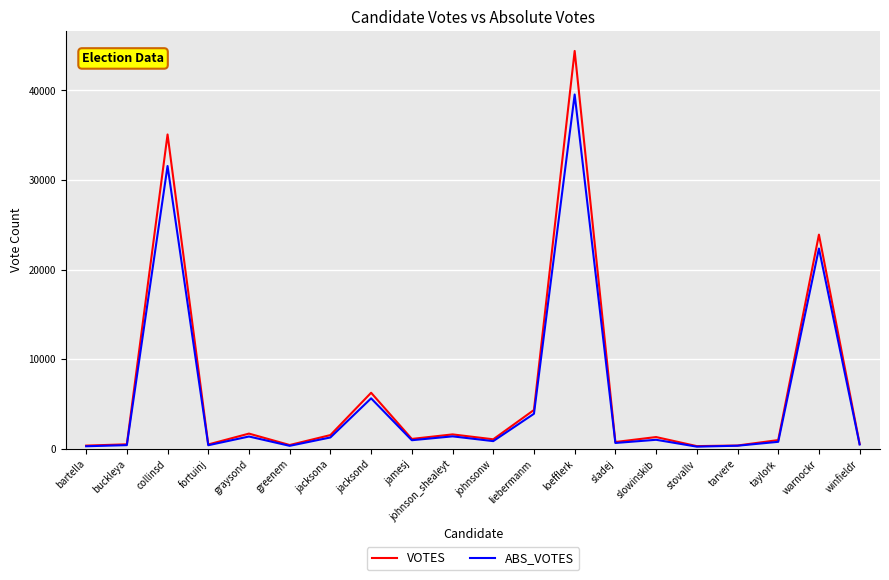

What is the difference between the second highest and second lowest values in the VOTES series?

34707